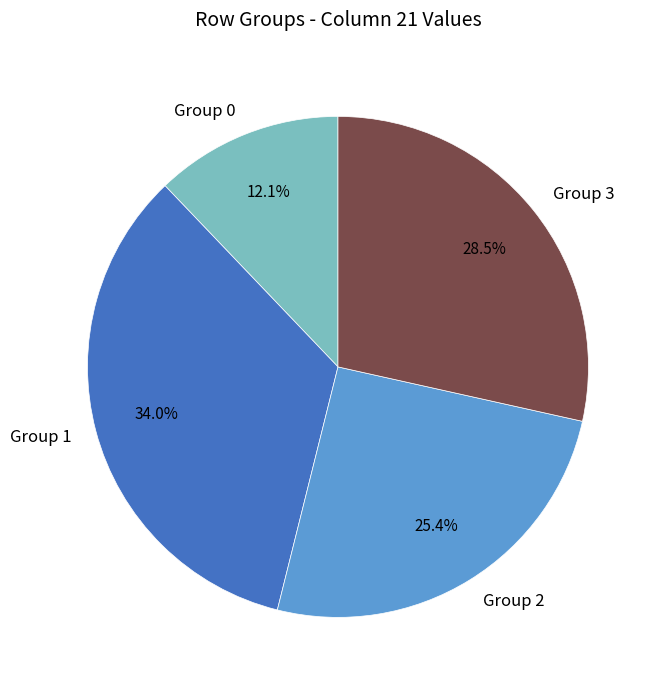

Which category has the biggest portion of the pie?

Group 1